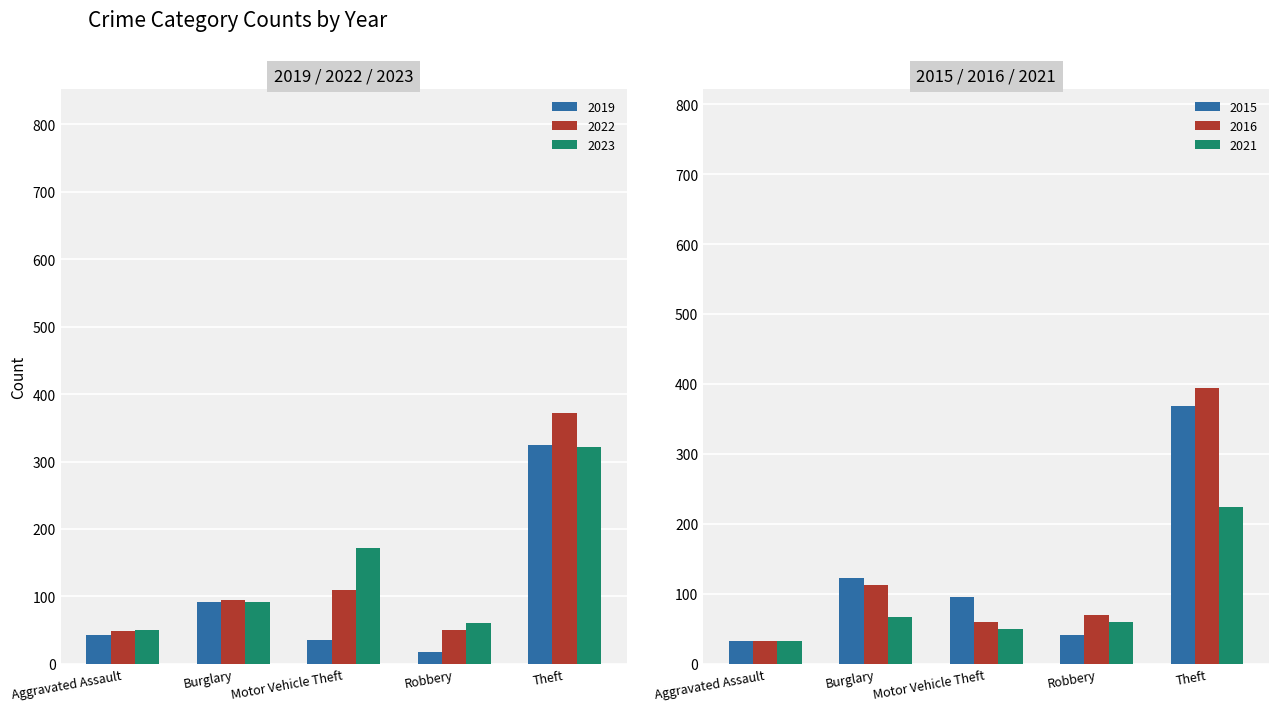

Count the number of data series in this chart.

6